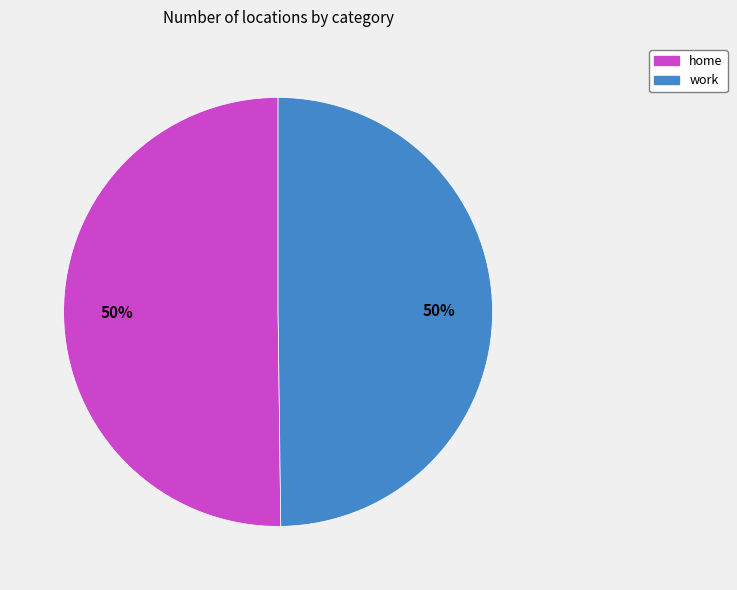

To the nearest percent, what is the combined percentage of home and work?

100%